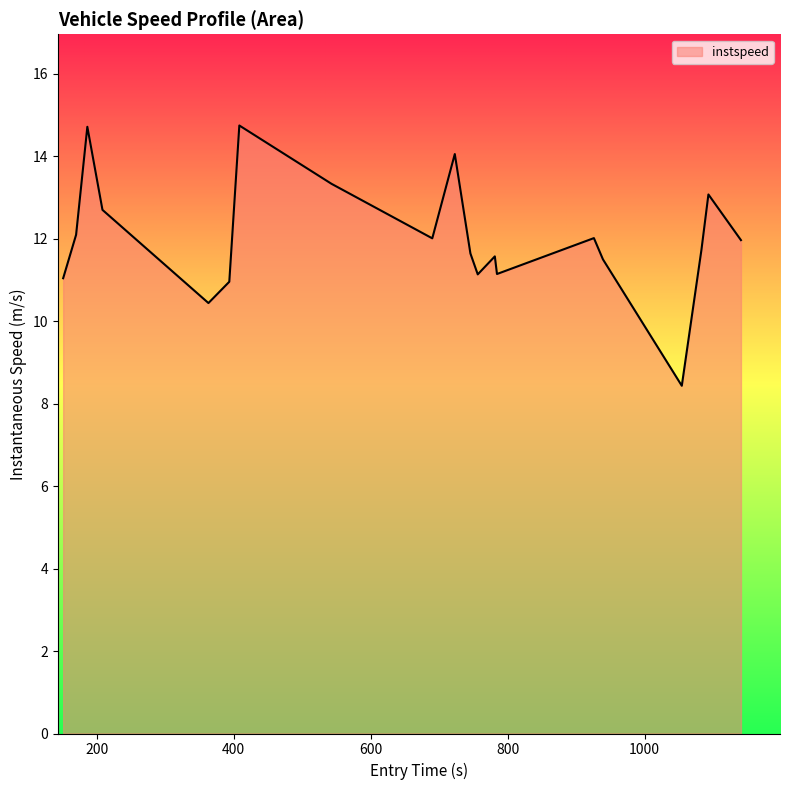

What is the difference between the maximum and minimum values?

6.3